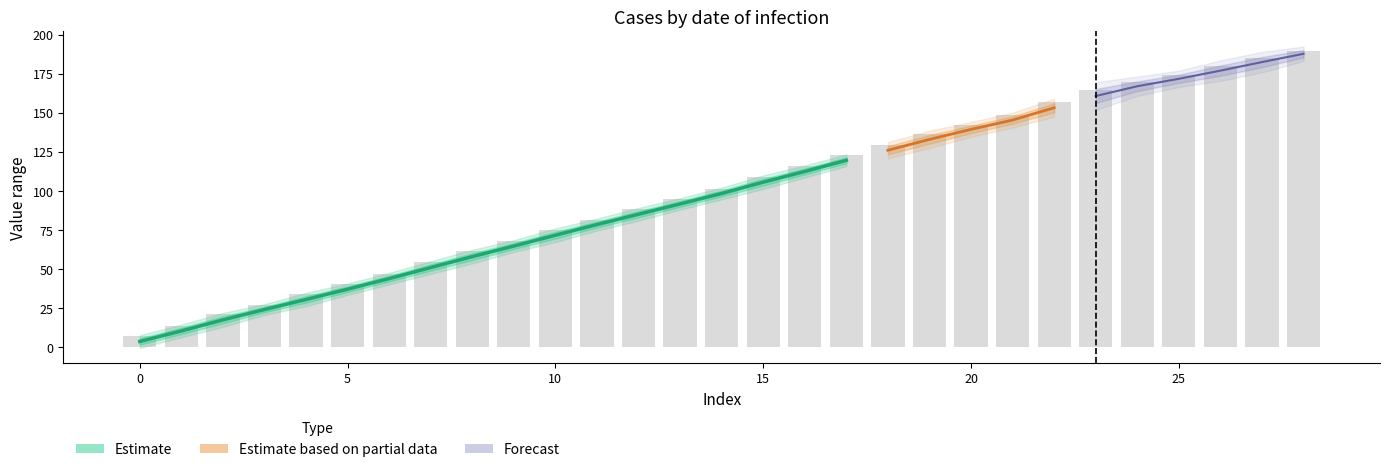

Are the bars grouped side by side (vs. stacked)?

No